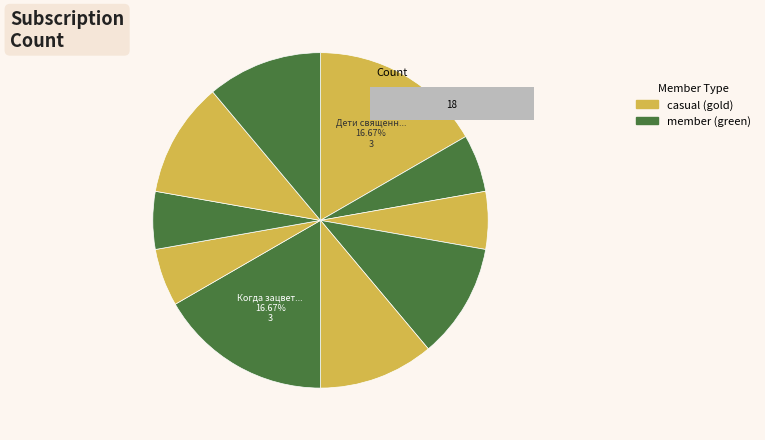

Is there any slice that represents more than half of the pie?

No